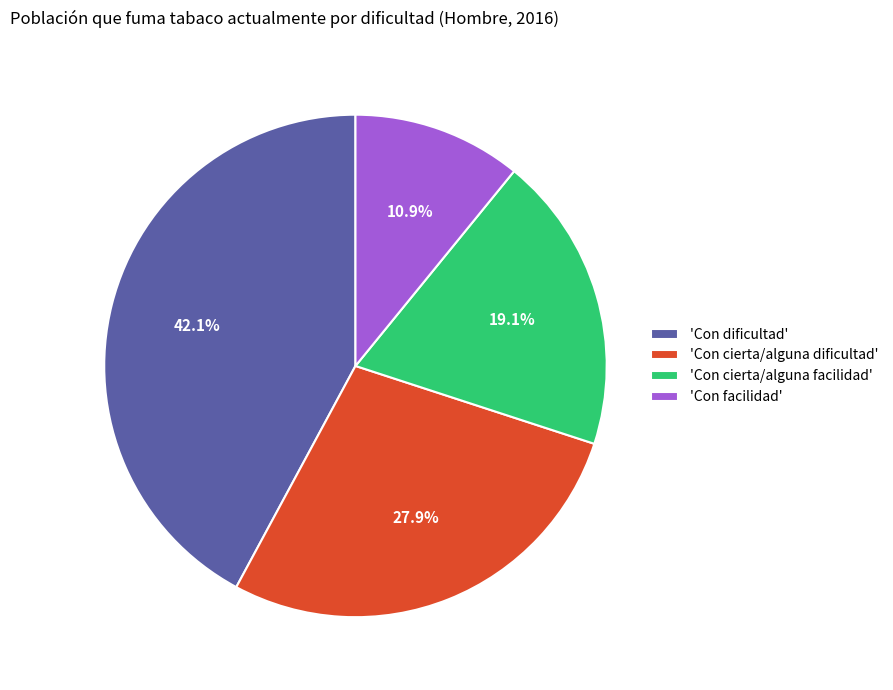

Does 'Con dificultad' account for over 50% of the chart?

No